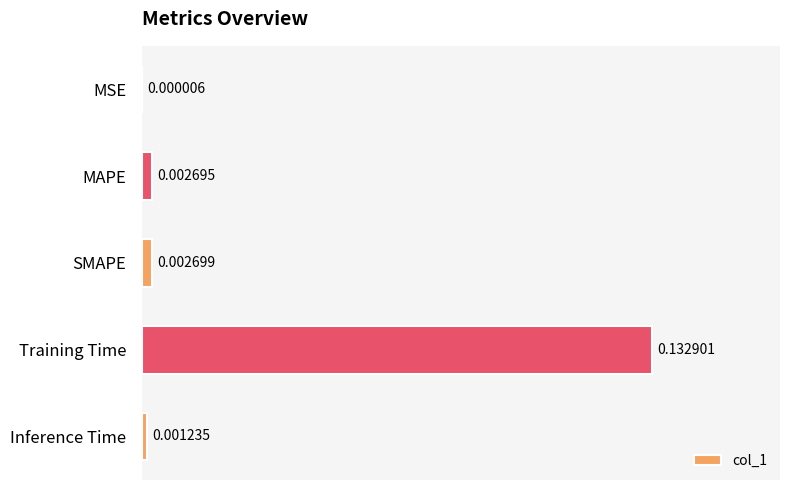

Which has a higher value, MAPE or MSE?

MAPE